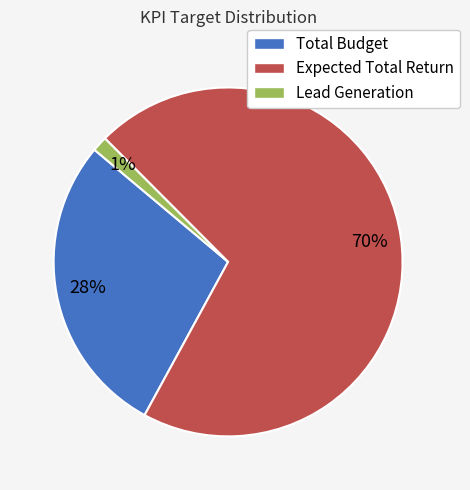

Combined, do Lead Generation and Total Budget account for over 50%?

No